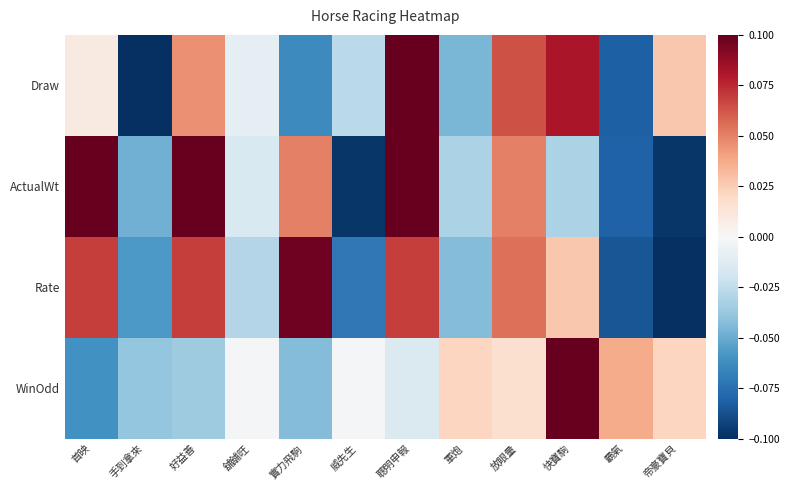

How many distinct data groups are displayed?

4